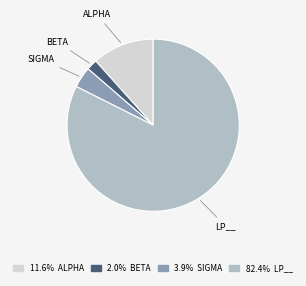

Is there any slice that represents more than half of the pie?

Yes